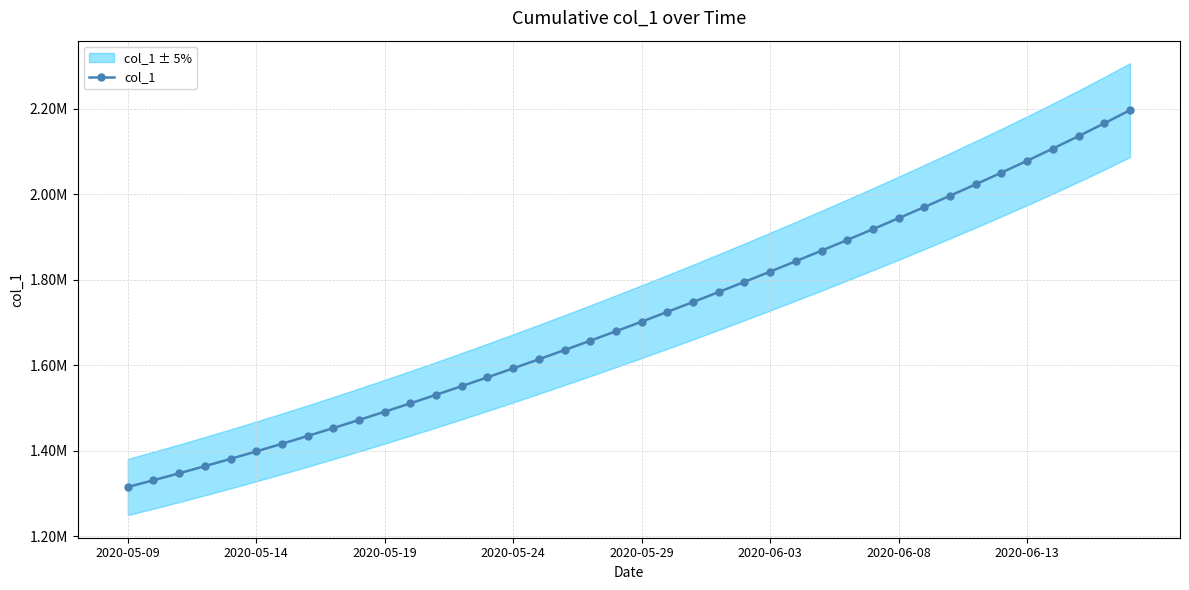

How many values are below 1701853?

20